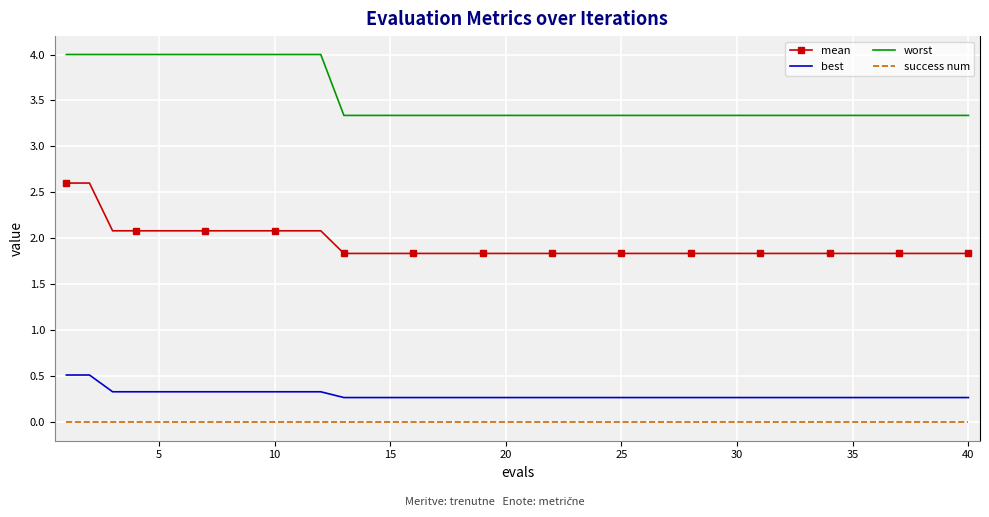

True or false: worst and mean intersect in this chart.

False